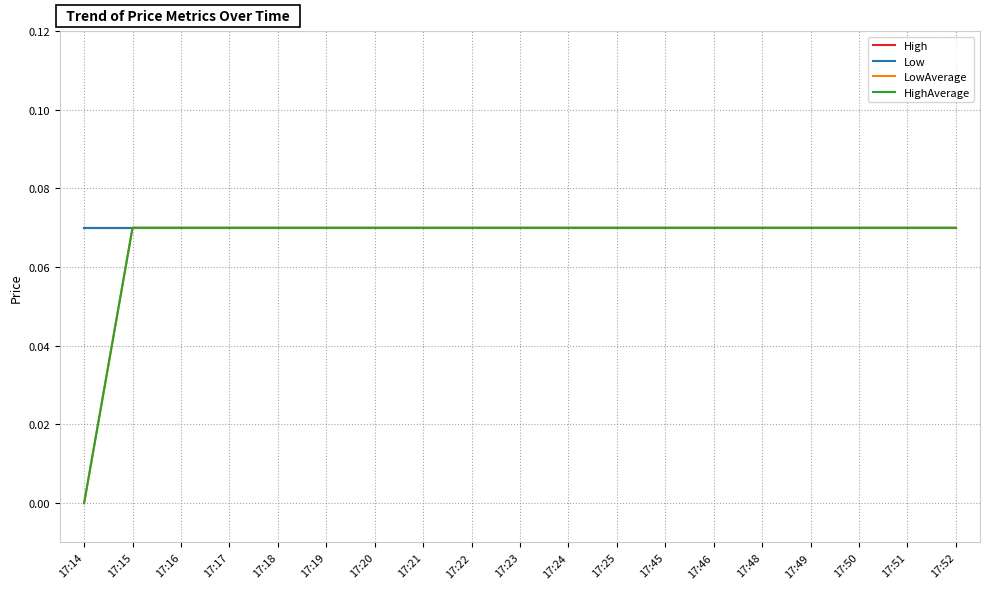

Does the chart have visible grid lines?

Yes